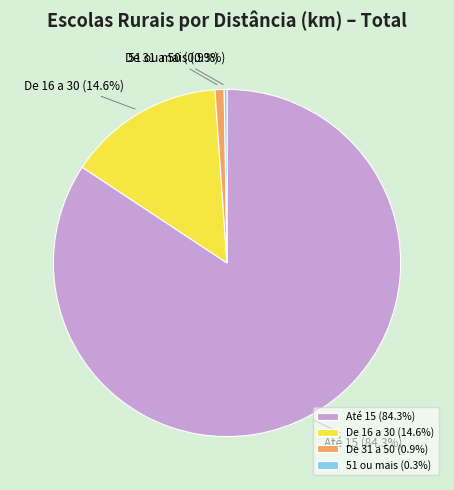

Between Até 15 and De 31 a 50, which is larger?

Até 15